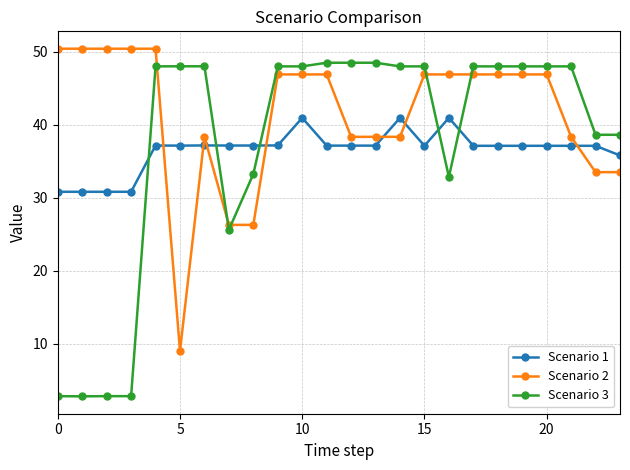

What is the sum of all Scenario 2 values?

994.9